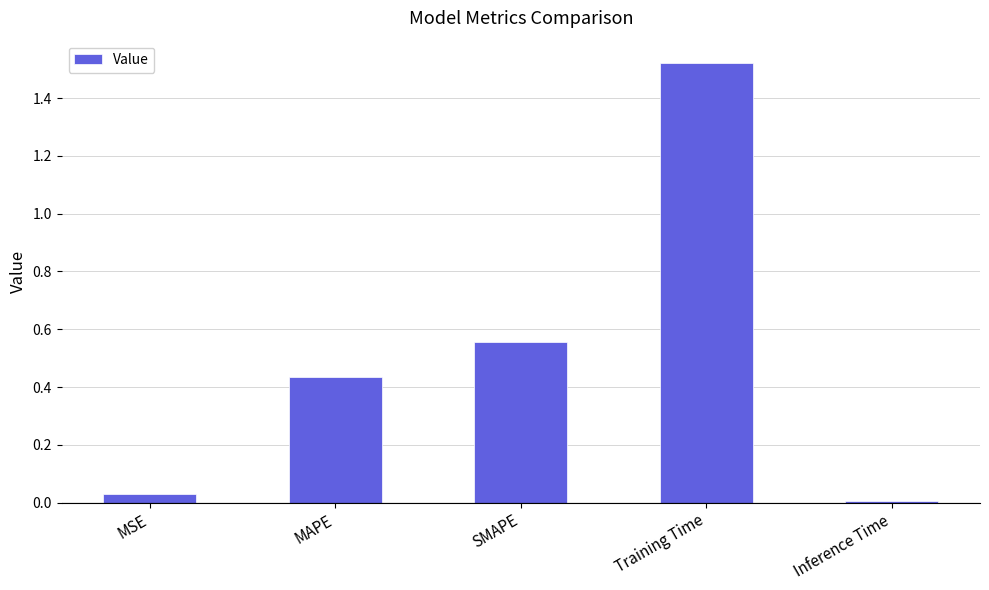

Rank the categories by value from highest to lowest.

Training Time, SMAPE, MAPE, MSE, Inference Time